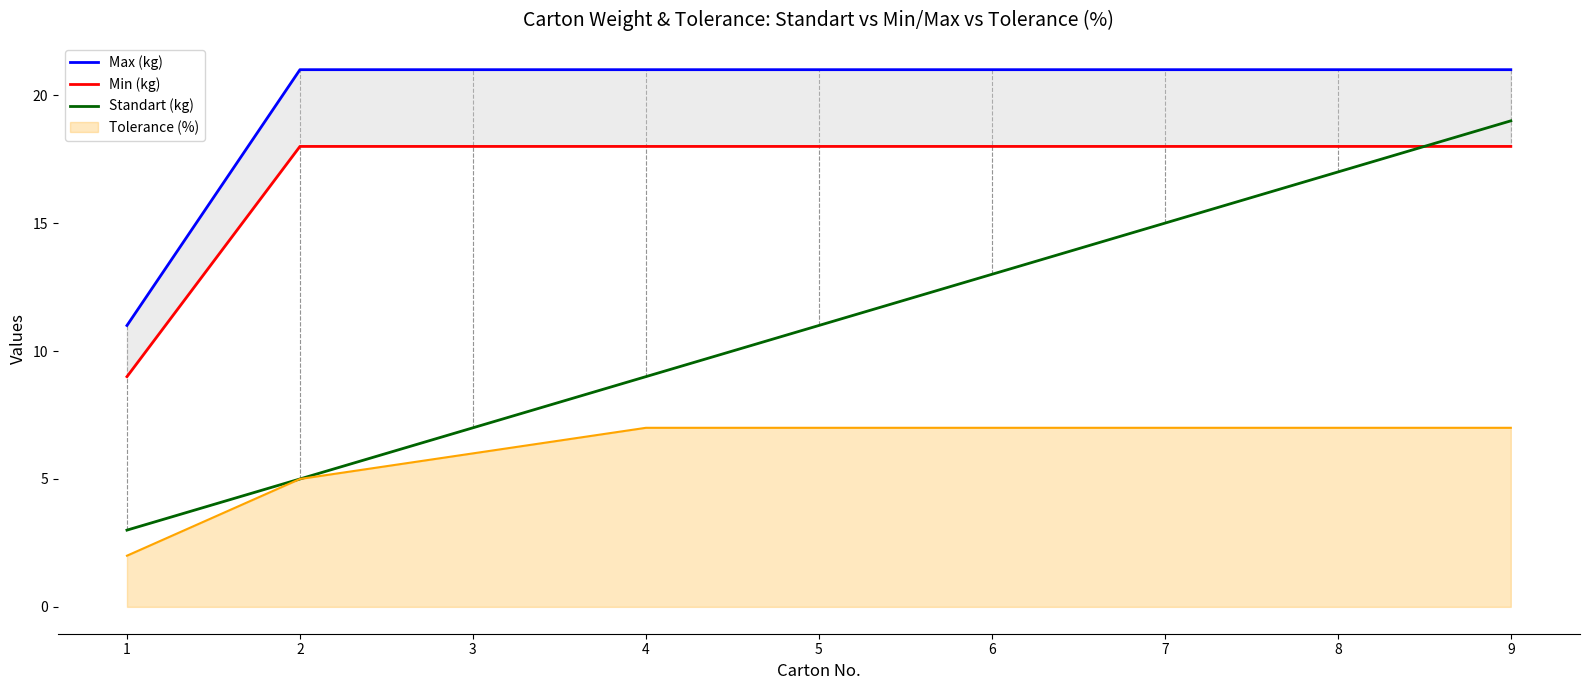

What is the approximate value of Max (kg) at 4, to the nearest 10?

20